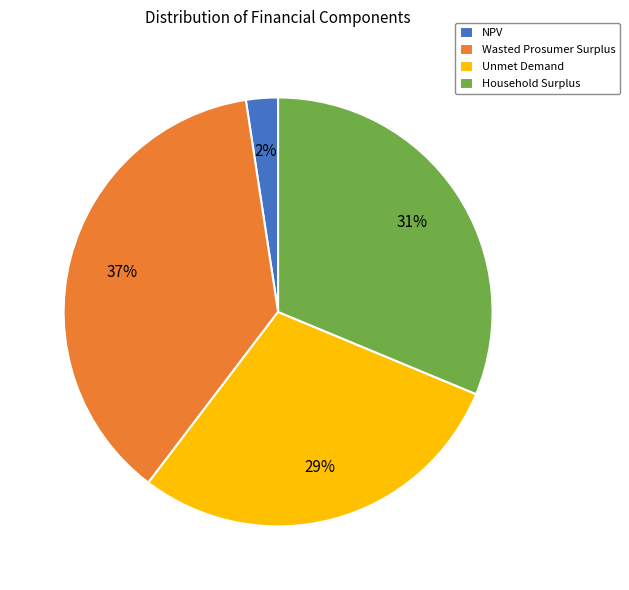

What percentage is the Unmet Demand slice, to the nearest percent?

29%